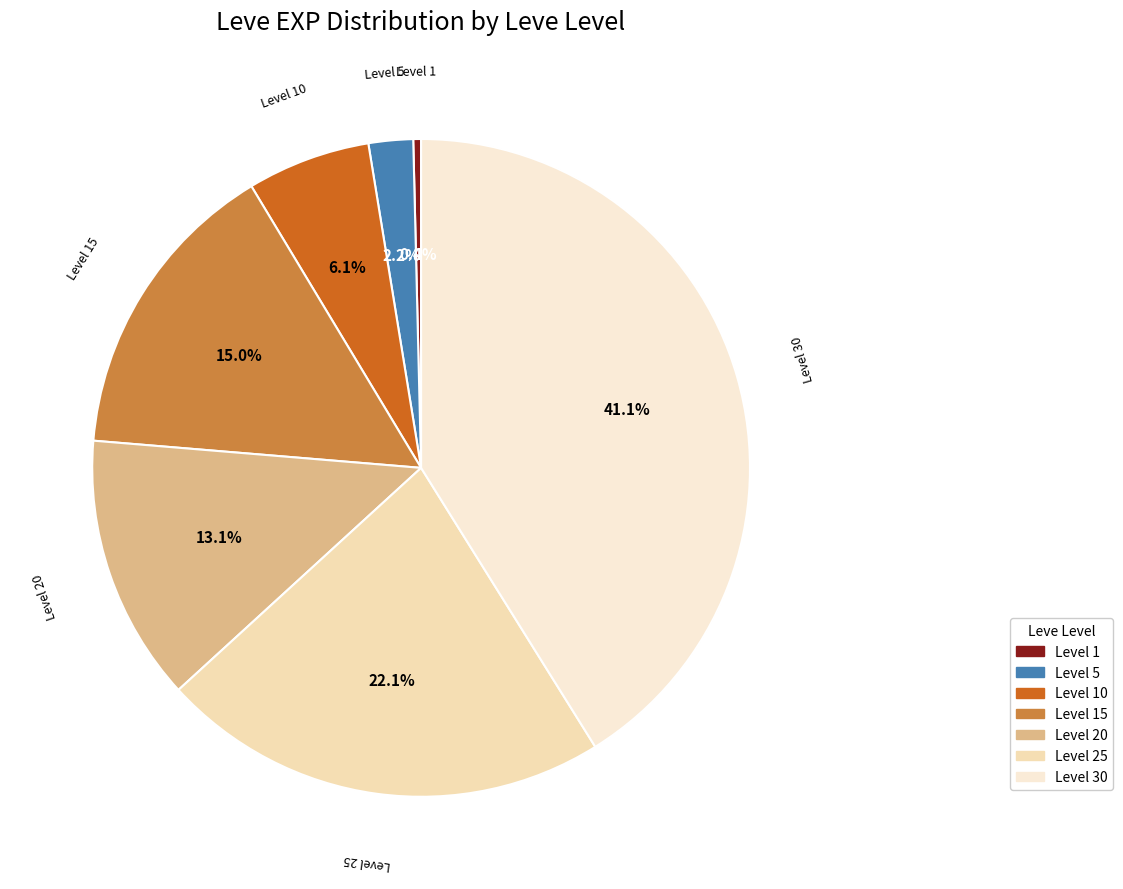

How many segments does this pie chart have?

7